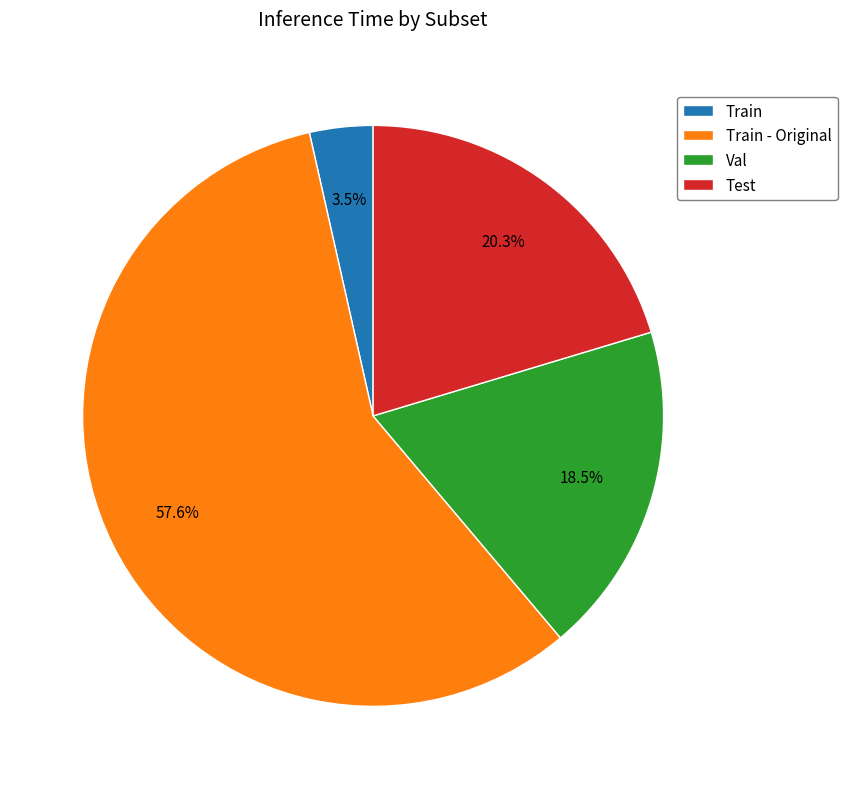

Which category accounts for the majority?

Train - Original